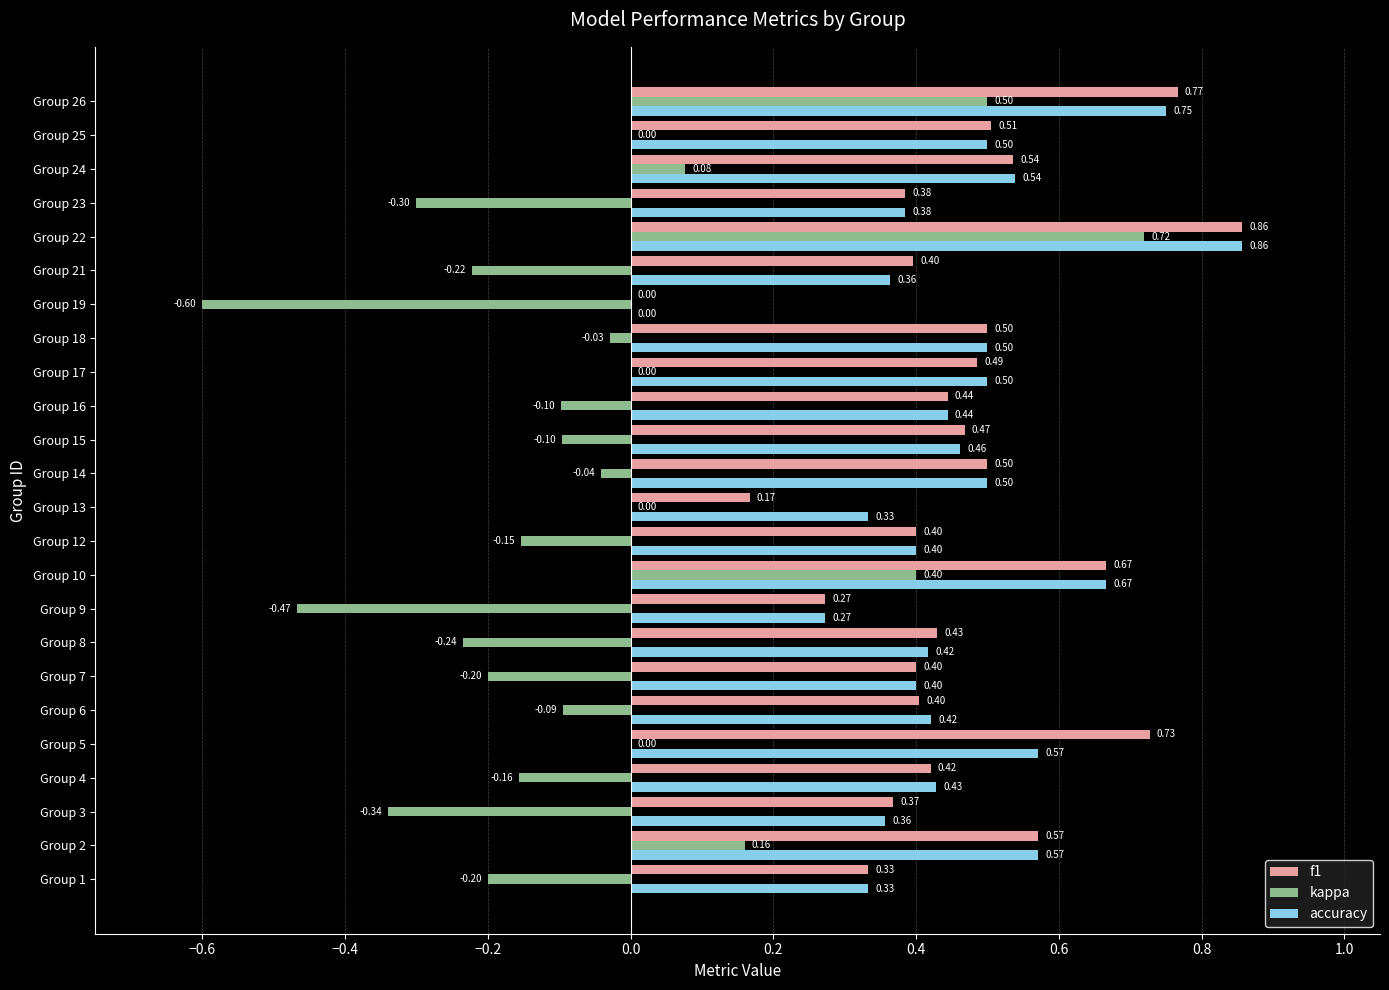

Which series changed the most between Group 2 and Group 23?

kappa